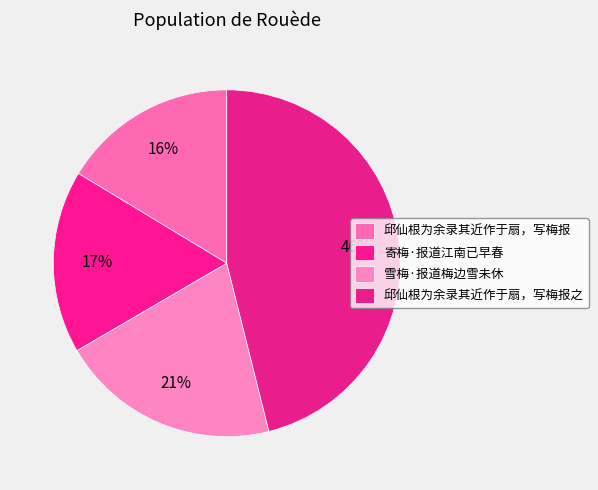

Count the number of slices in the pie.

4